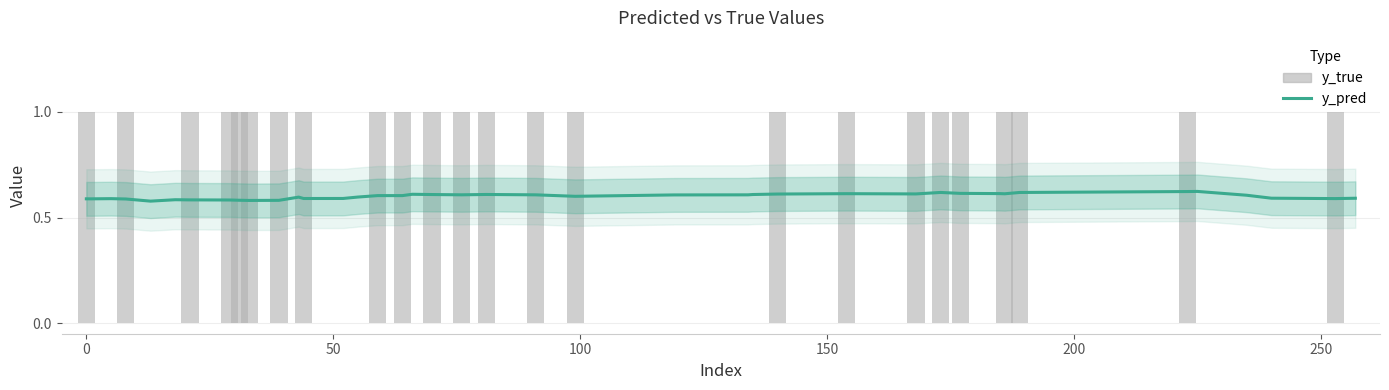

Which series has the largest total across all categories?

y_pred